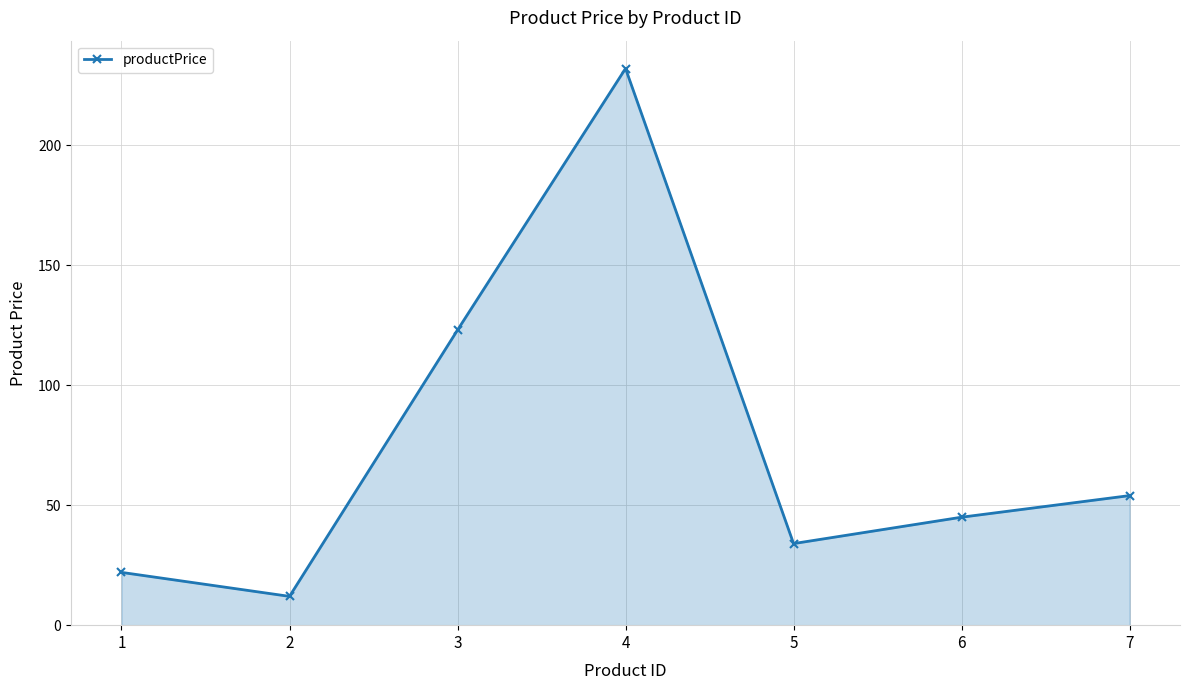

What is the difference between the second highest and minimum values?

111